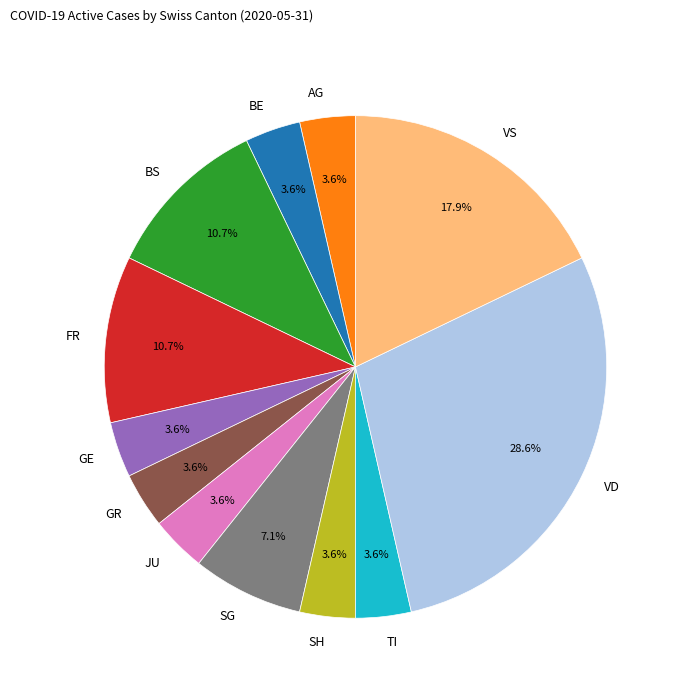

Is the sum of AG and FR greater than half?

No